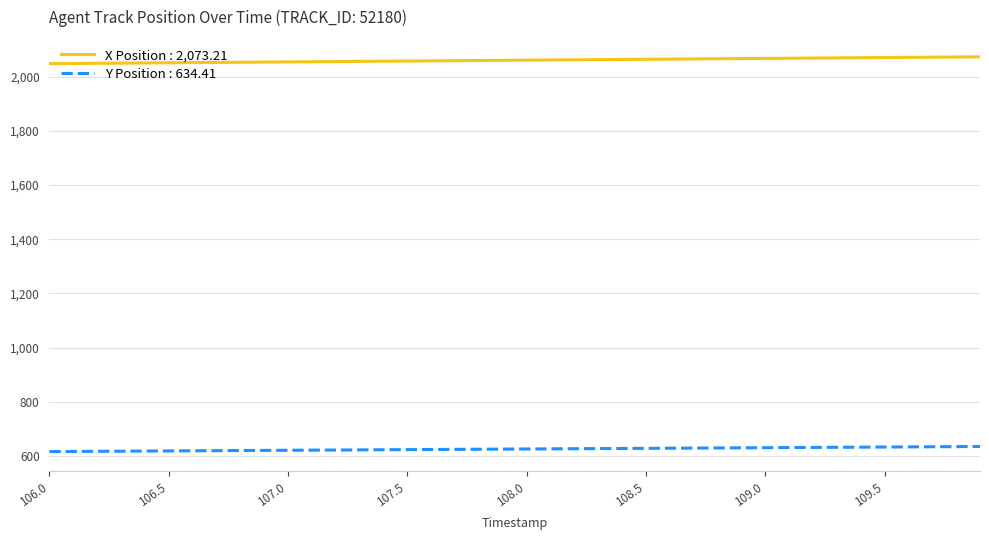

True or false: X Position : 2,073.21 and Y Position : 634.41 intersect in this chart.

False